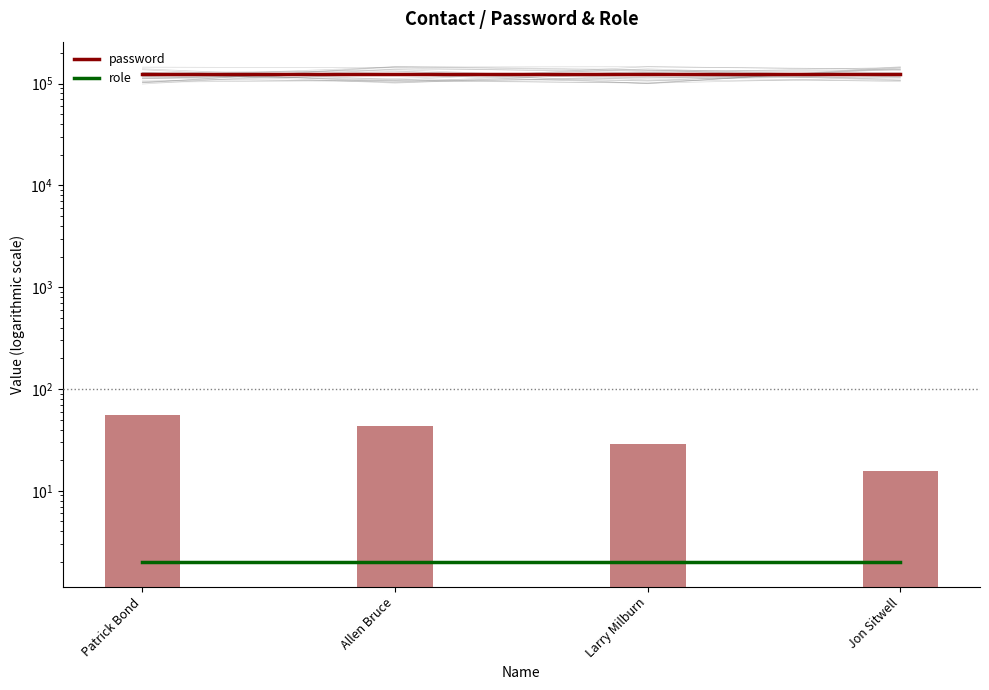

Rank the series by their maximum value, from lowest to highest.

role, password